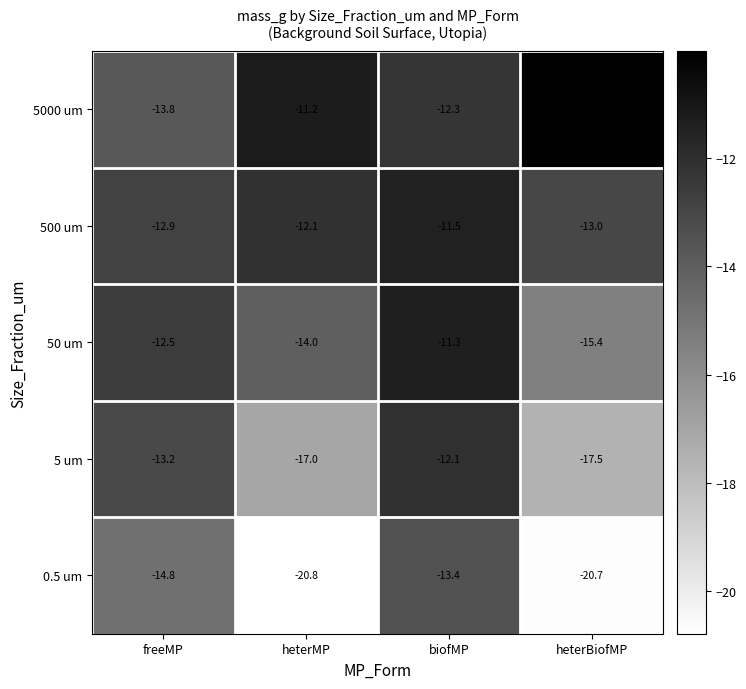

Which series has the largest total across all categories?

5000 um